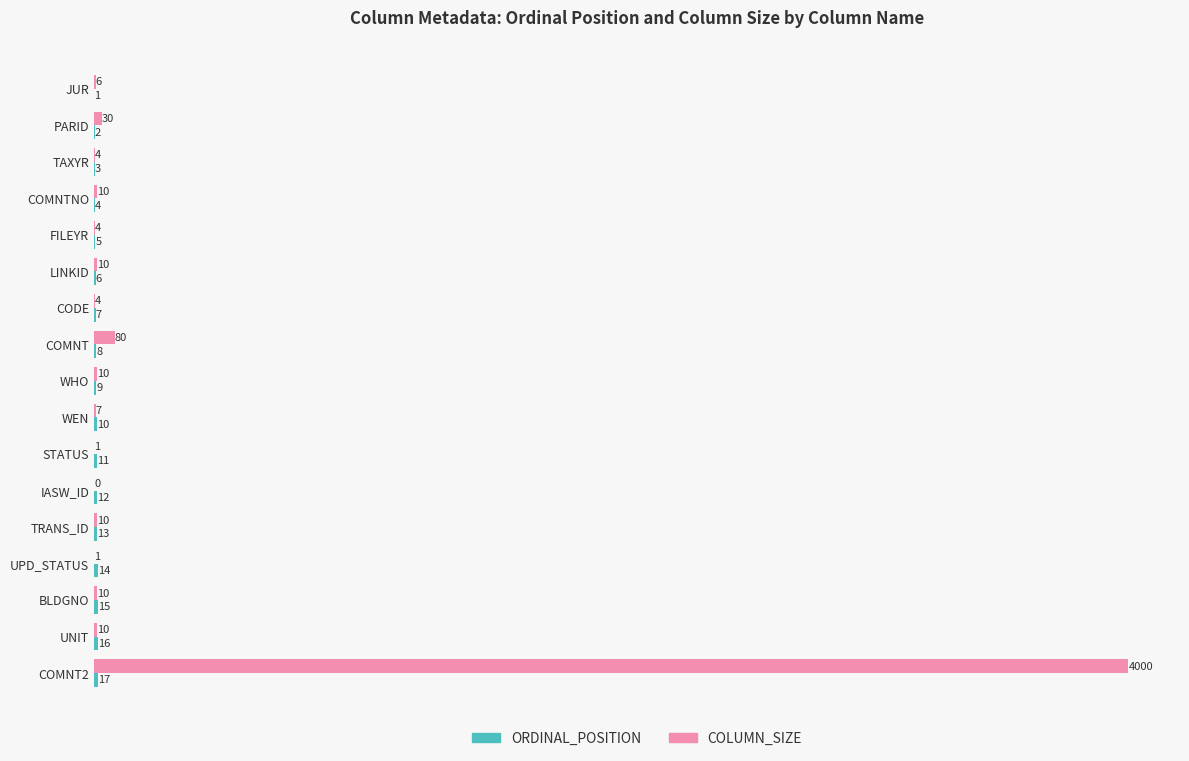

What is the maximum value for COLUMN_SIZE?

4000